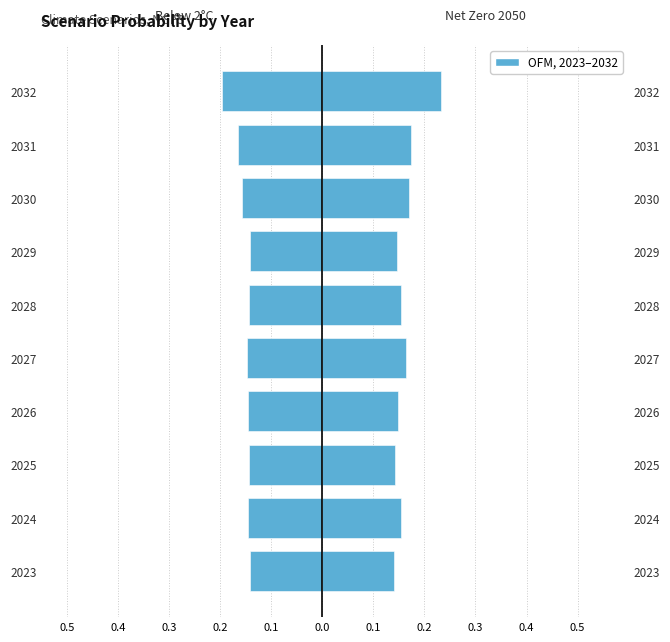

Is it true that Net Zero 2050 equals 0.2 at 2028?

True